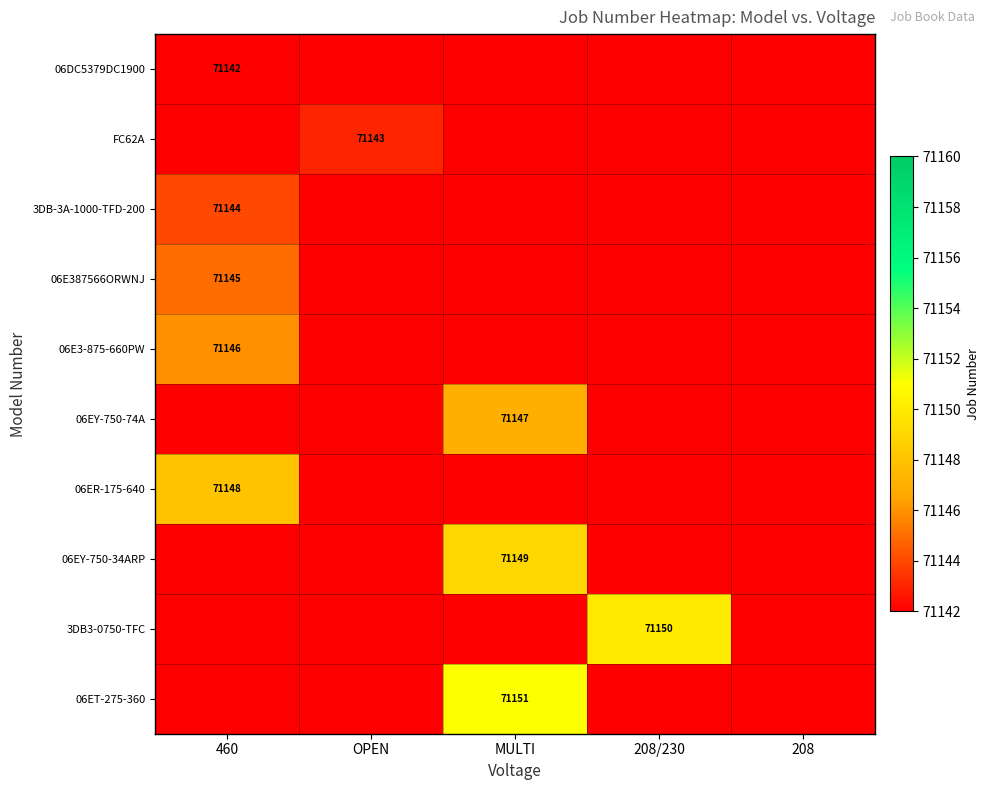

The 06E387566ORWNJ series shows 71145 at 460. True or false?

True